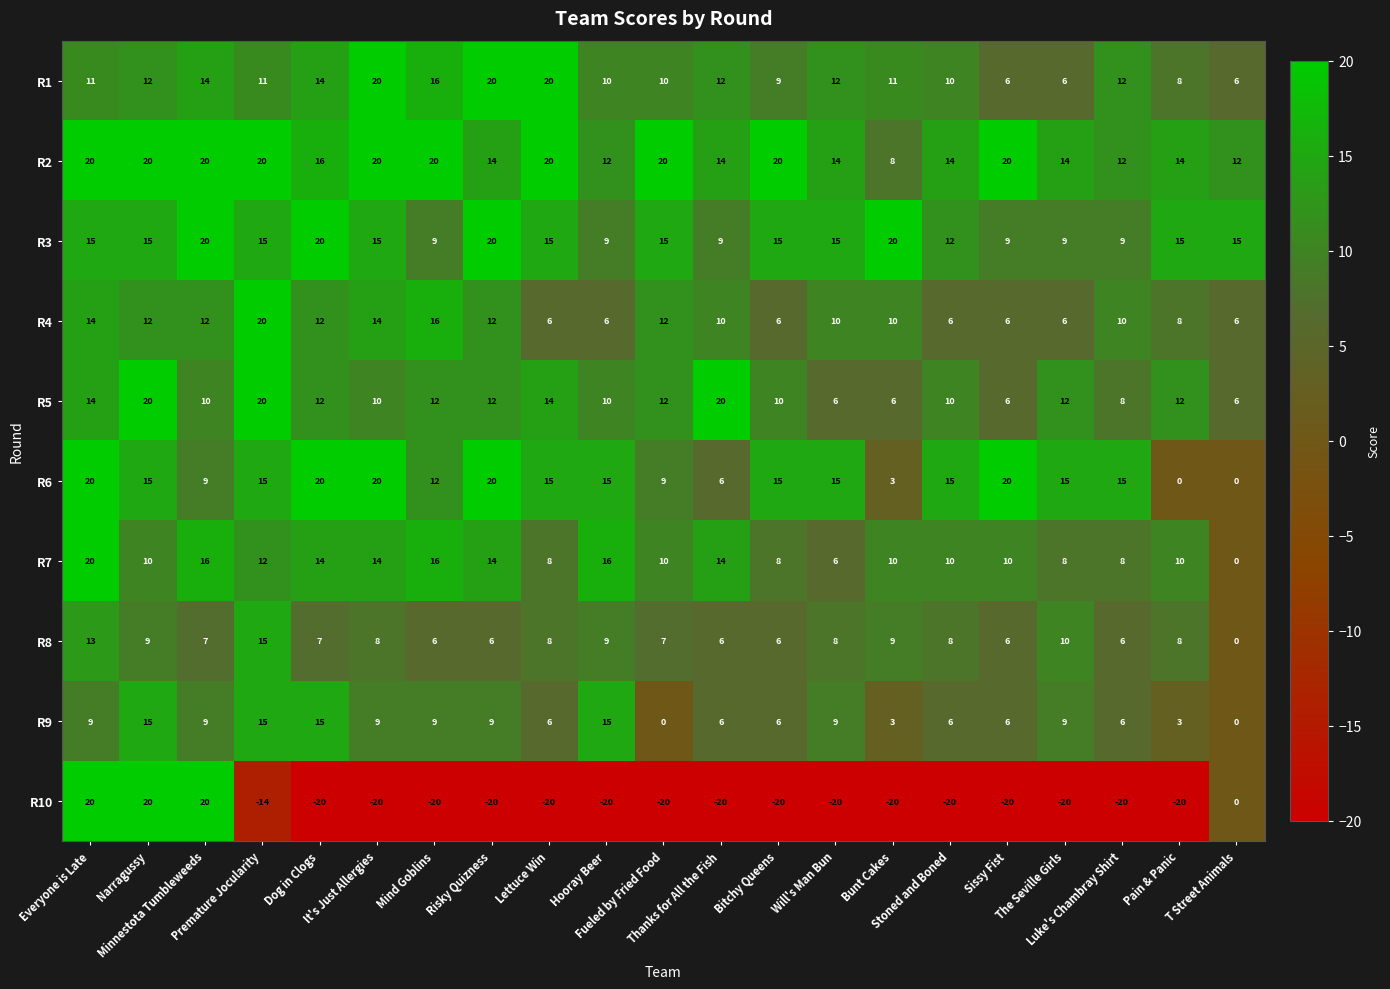

What is the difference between the maximum and minimum values in the R8 series?

15